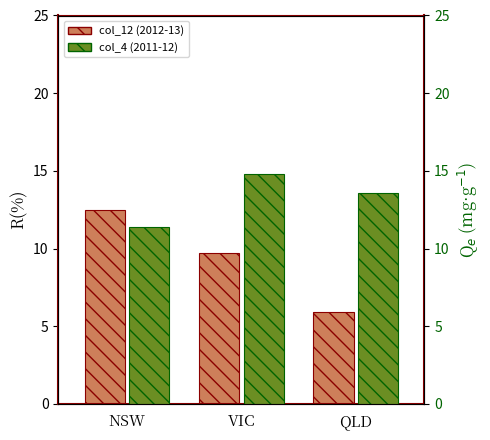

What is the minimum value shown in the chart?

5.9